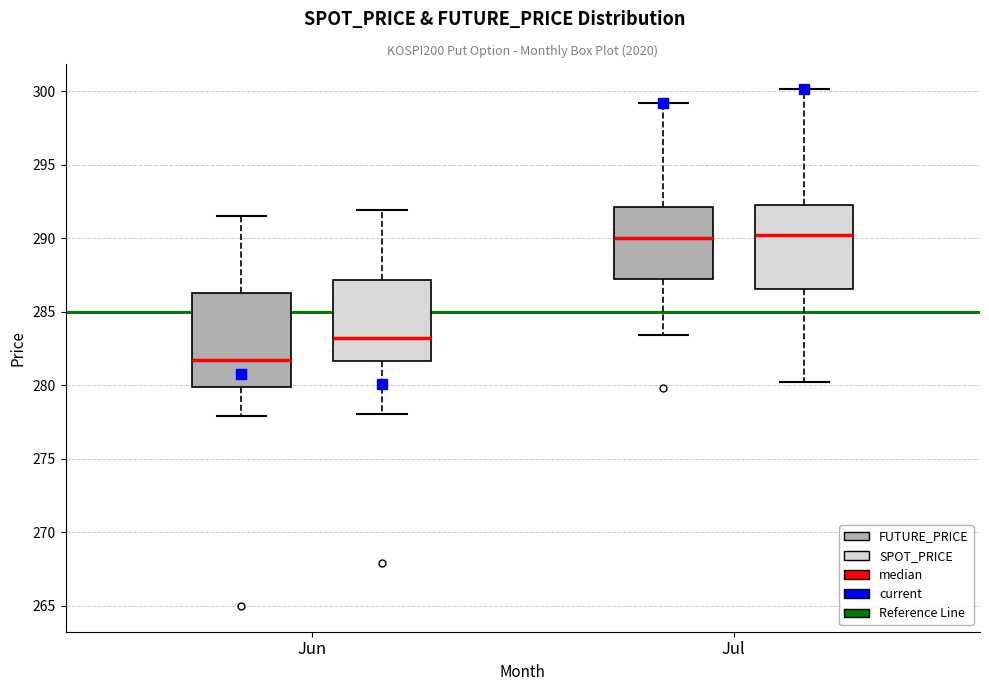

Reading left to right, transcribe this box plot: for each box, give where its median line is, the range the box spans, and where its two whiskers end, as read against the y-axis. The values are not printed on the chart, so give them approximately, as read against the axis.

Jun (FUTURE_PRICE): median 282.0, box 280.0 to 286.5, whiskers 278.0 to 291.5
Jun (SPOT_PRICE): median 283.0, box 281.5 to 287.0, whiskers 278.0 to 292.0
Jul (FUTURE_PRICE): median 290.0, box 287.5 to 292.0, whiskers 283.5 to 299.0
Jul (SPOT_PRICE): median 290.0, box 286.5 to 292.5, whiskers 280.5 to 300.0